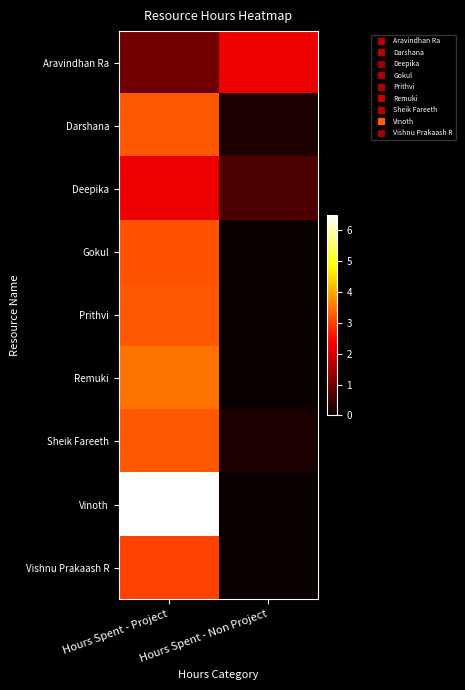

Which series changed the most between Hours Spent - Project and Hours Spent - Non Project?

Vinoth